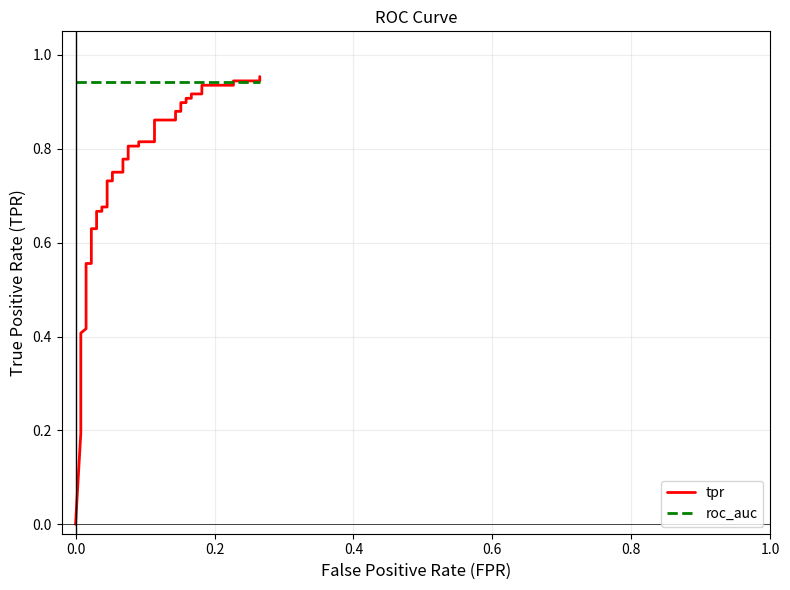

Does the chart have visible grid lines?

Yes